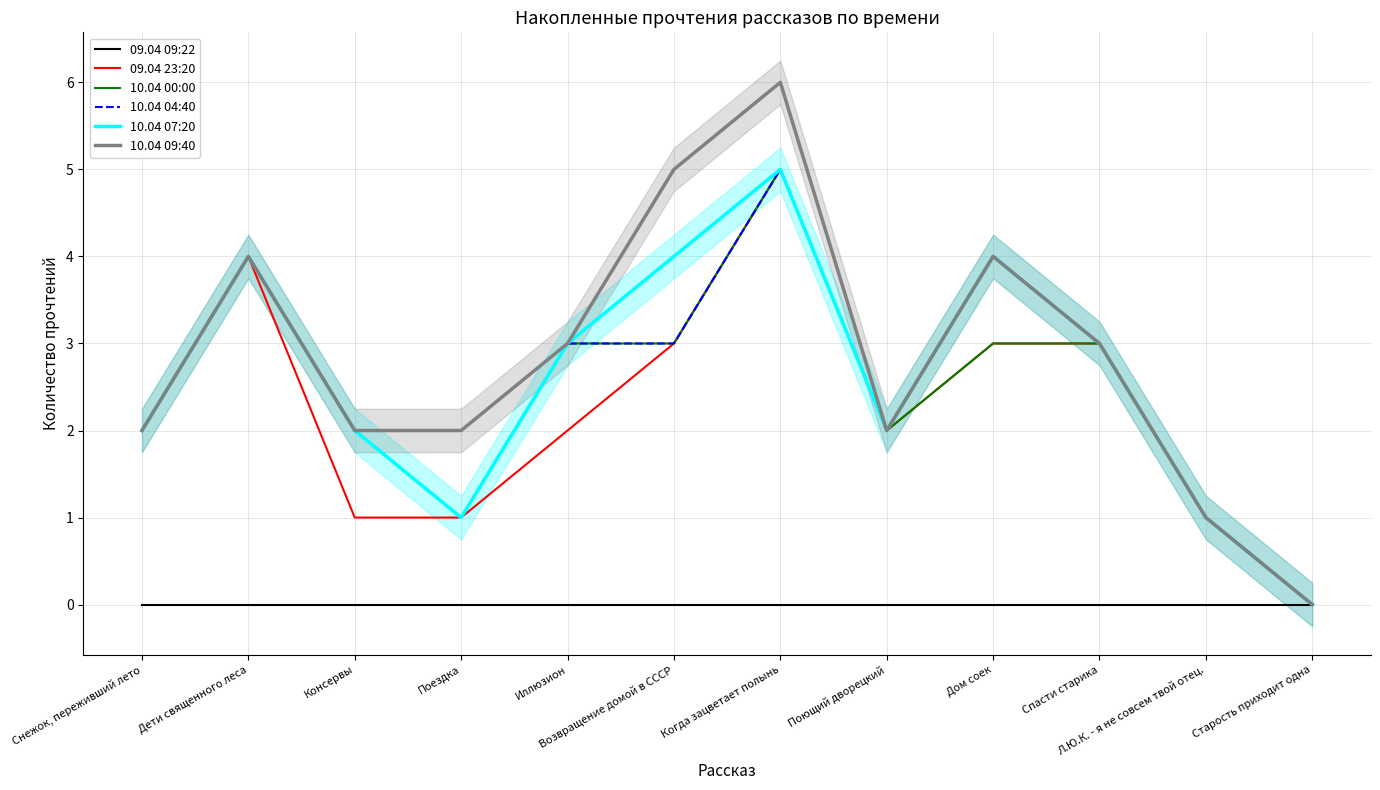

How many values in 10.04 07:20 are above zero?

11